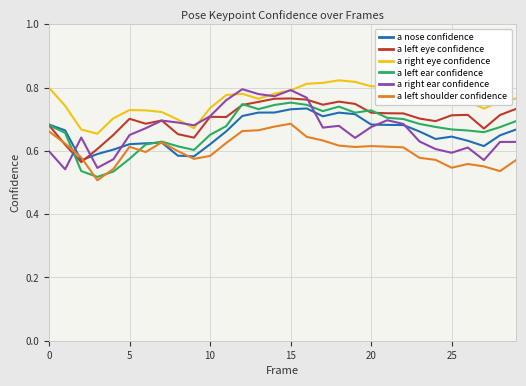

True or false: a right eye confidence has more than 1 interior local peaks.

True